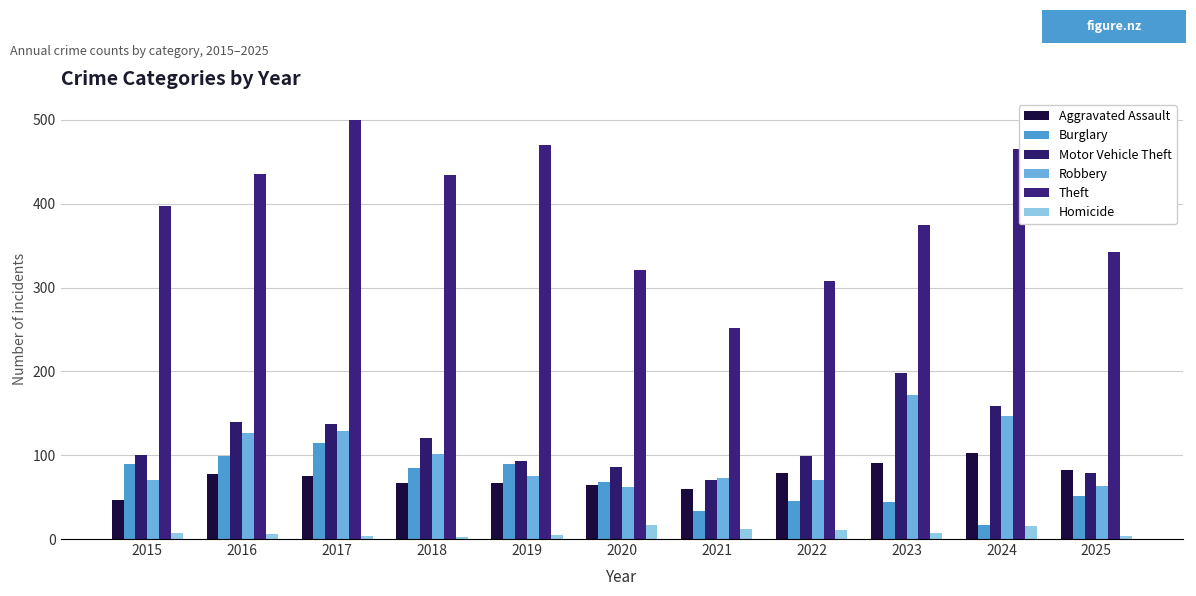

The Robbery series shows 74 at 2016. True or false?

False